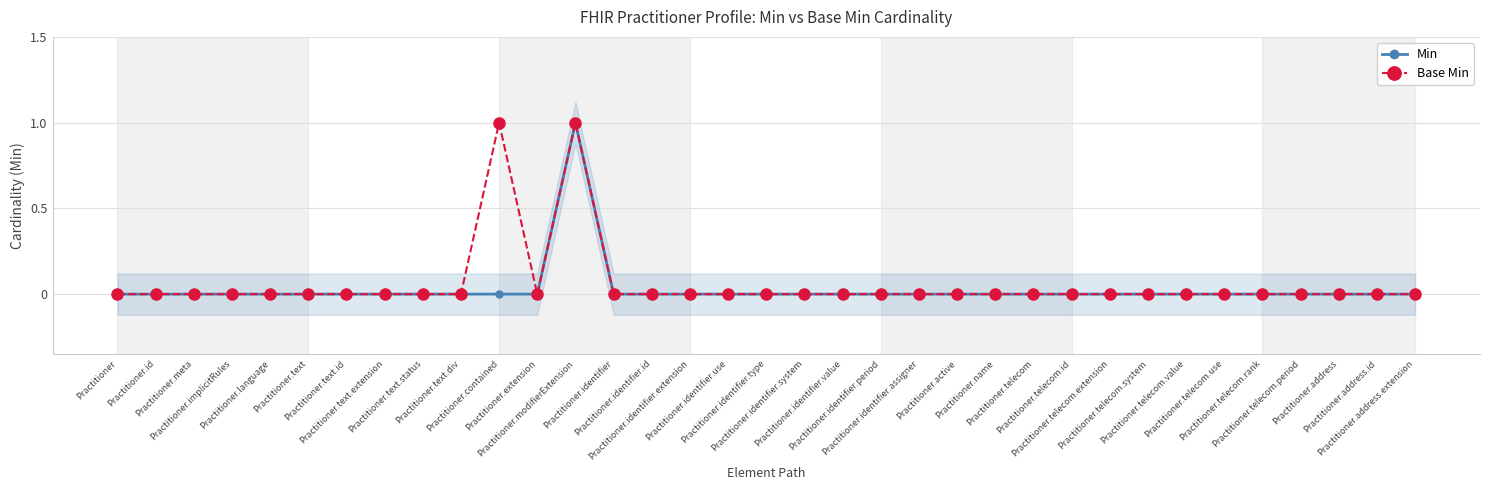

Which series changed the most between Practitioner.telecom.system and Practitioner.address.extension?

Min